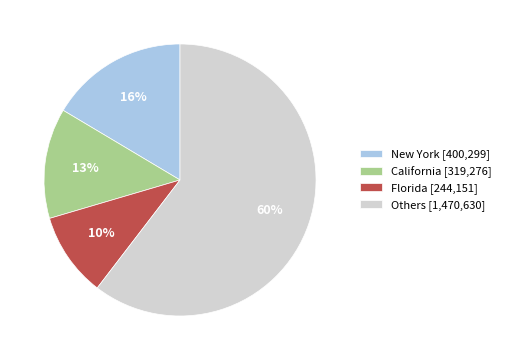

To the nearest percent, what is the combined percentage of California [319,276] and Florida [244,151]?

23%